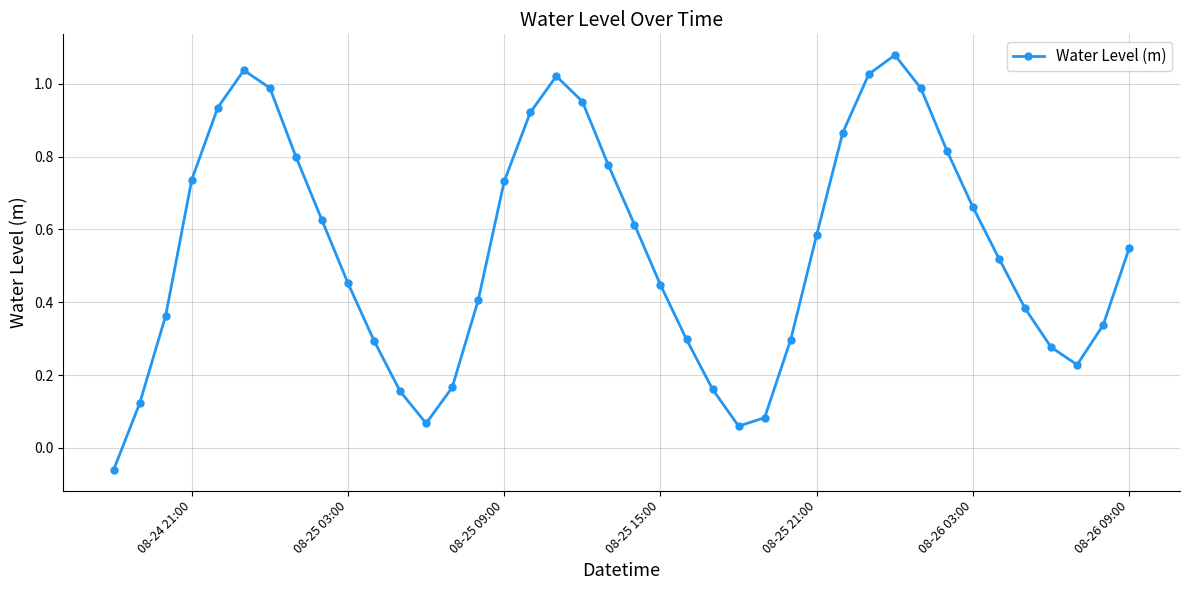

What is the sum of all values?

21.8